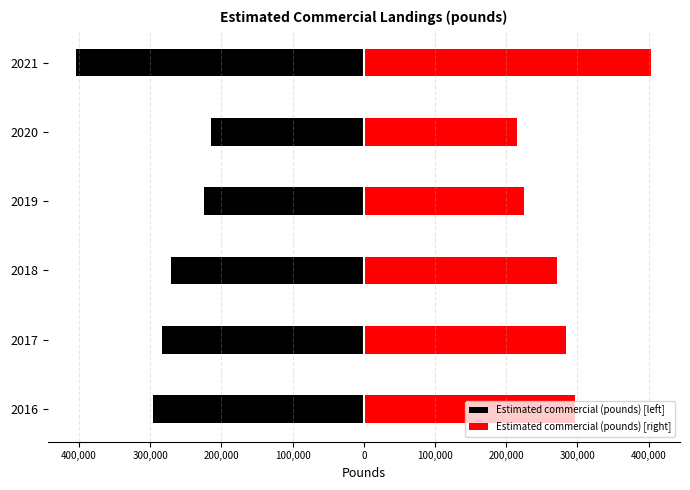

Is the value of Estimated commercial (pounds) [left] at 2019 greater than the value of Estimated commercial (pounds) [right] at 2017?

No